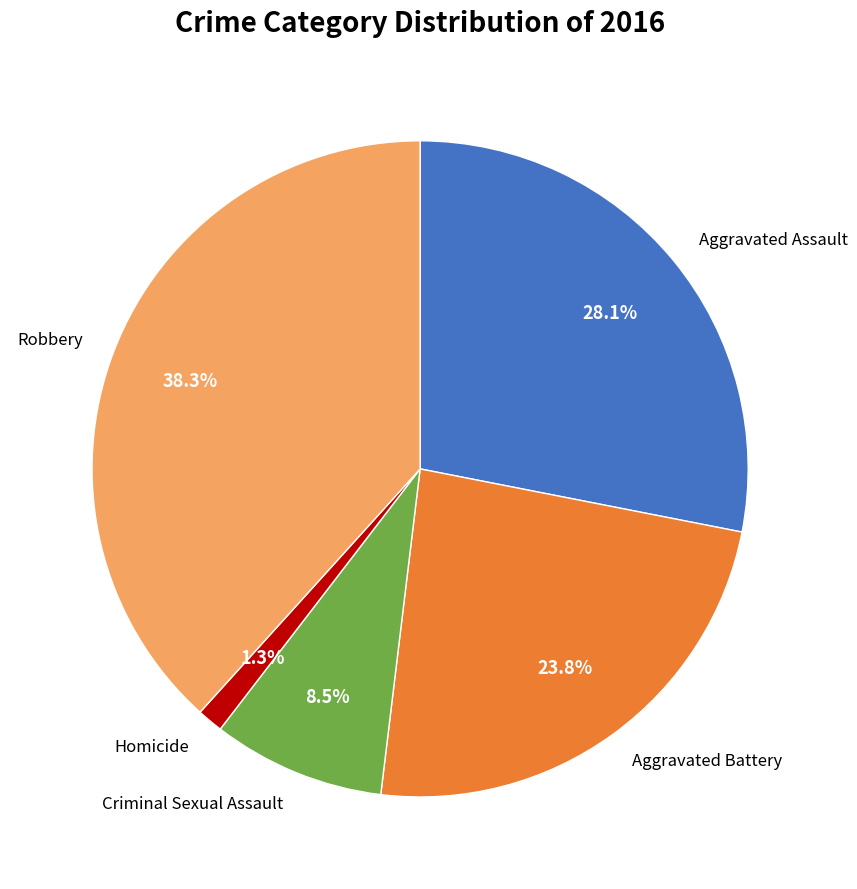

What is the largest slice in the pie chart?

Robbery